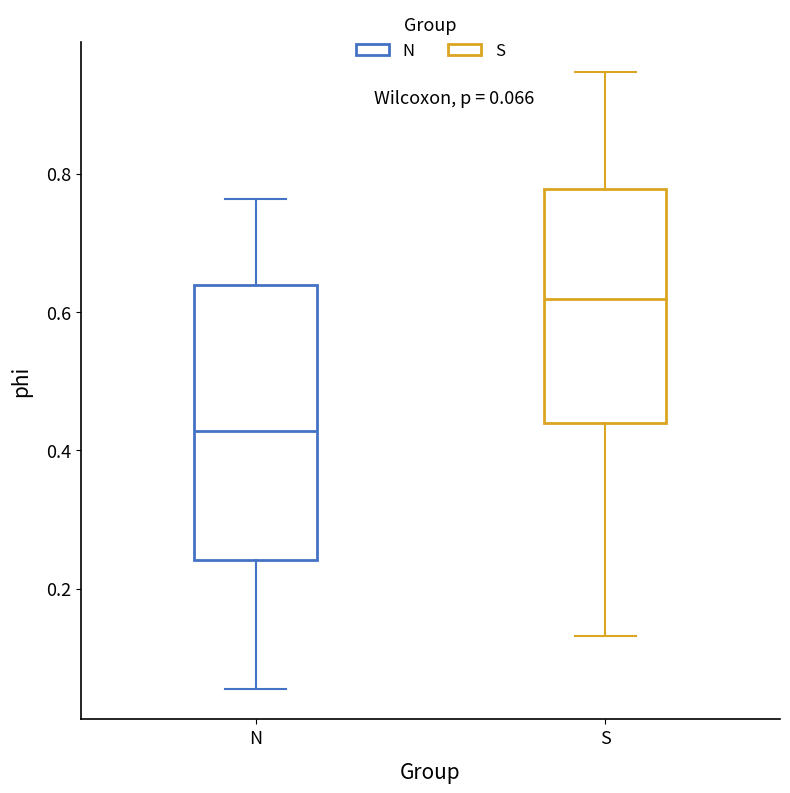

Comparing the boxes themselves (not the whiskers), which one is the tallest?

N